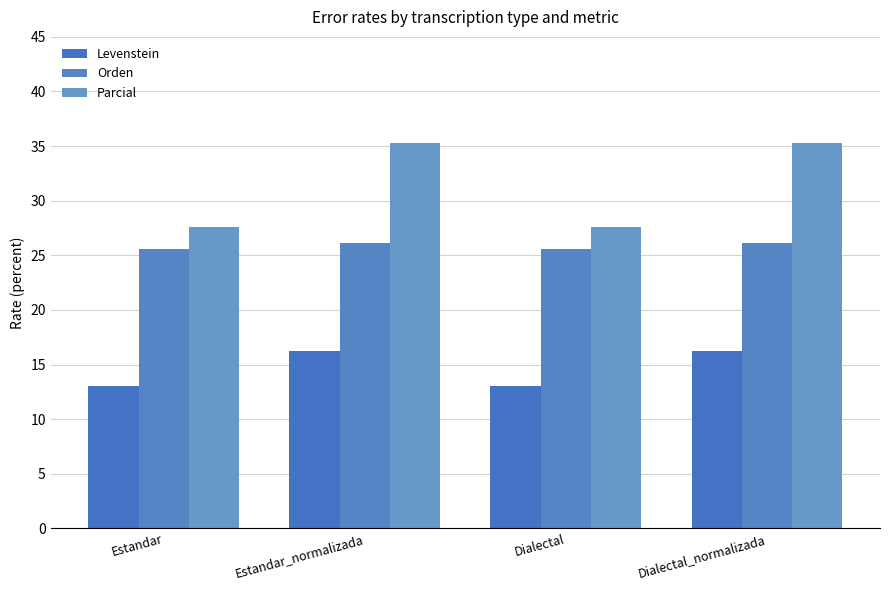

Is the value of Levenstein at Estandar_normalizada greater than the value of Parcial at Estandar_normalizada?

No